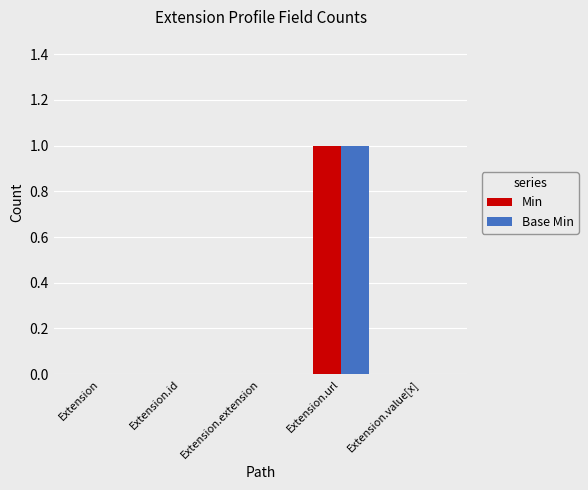

Which label corresponds to the largest value in the chart?

Extension.url